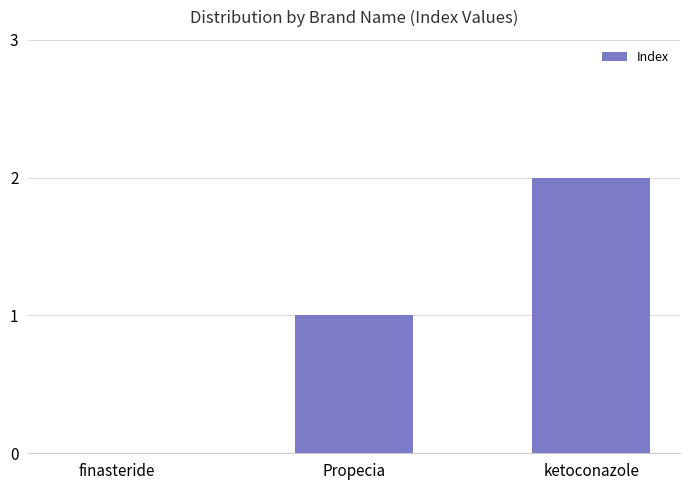

Which label corresponds to the largest value in the chart?

ketoconazole